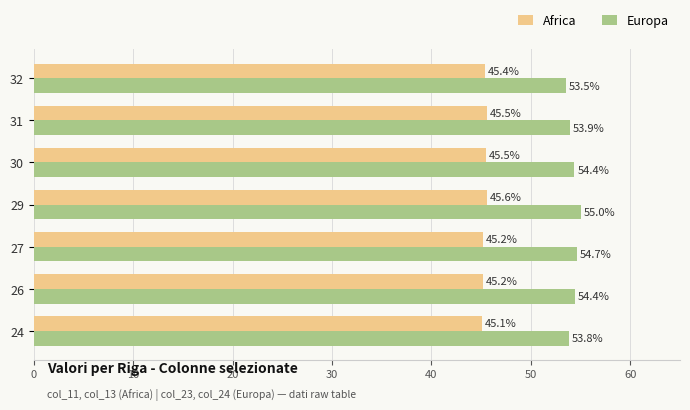

Rank the series by their average value, from lowest to highest.

Africa, Europa